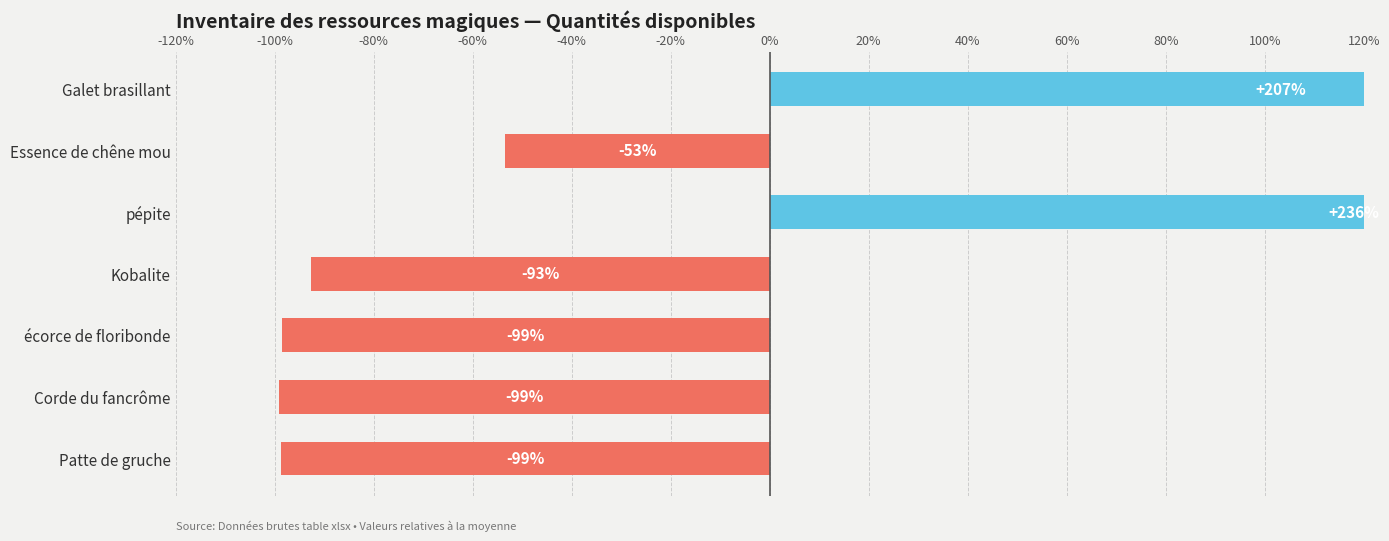

Reading left to right, list all the values displayed in this chart.

206.5	-53.4	236.0	-92.6	-98.6	-99.1	-98.8